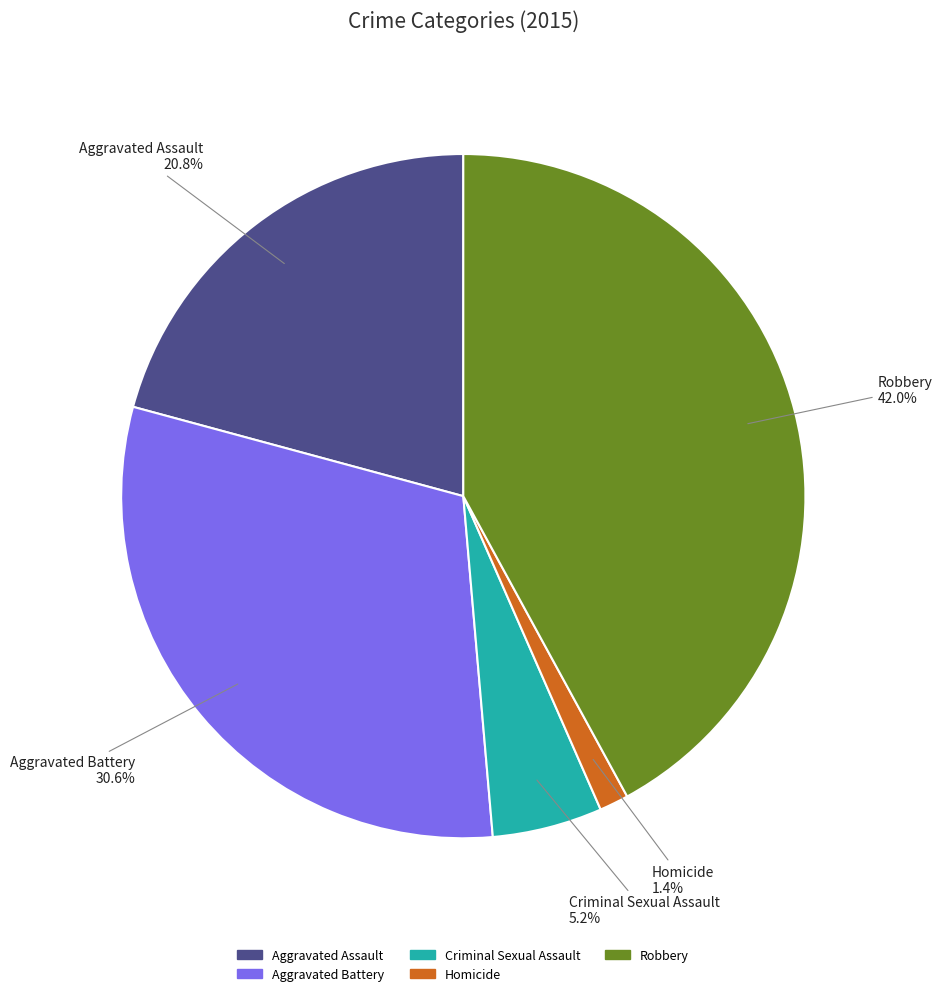

To the nearest percent, what is the difference between the Homicide and Robbery slice percentages?

41%